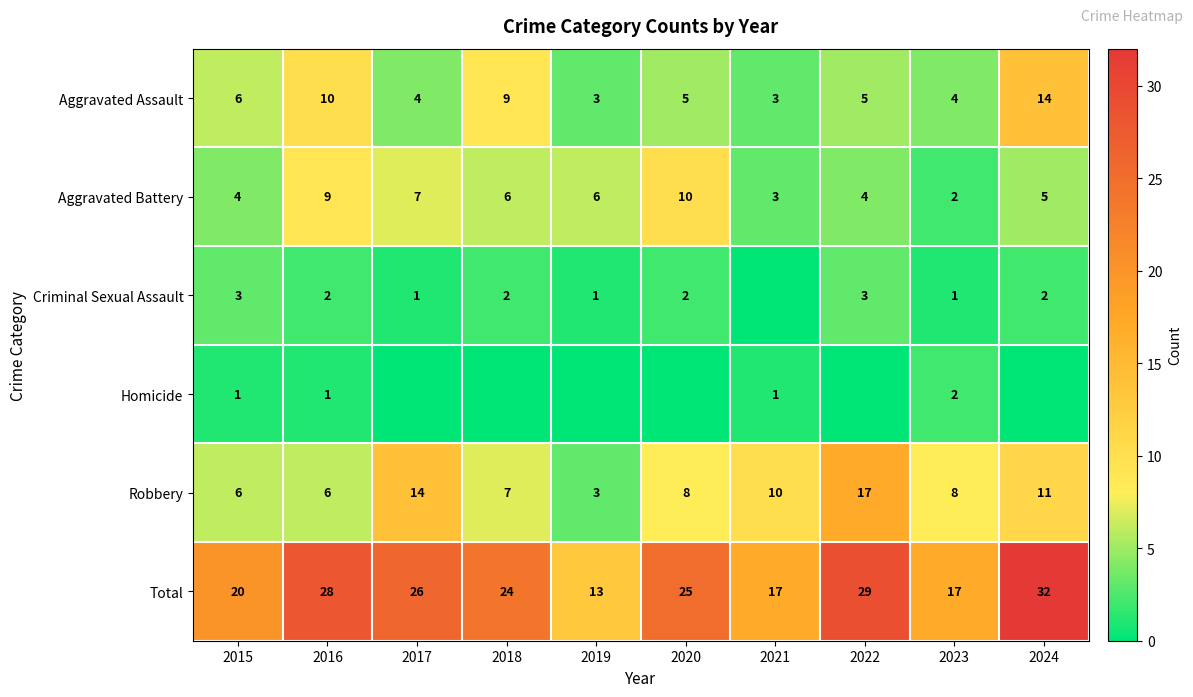

Which label corresponds to the largest value in the chart?

2024